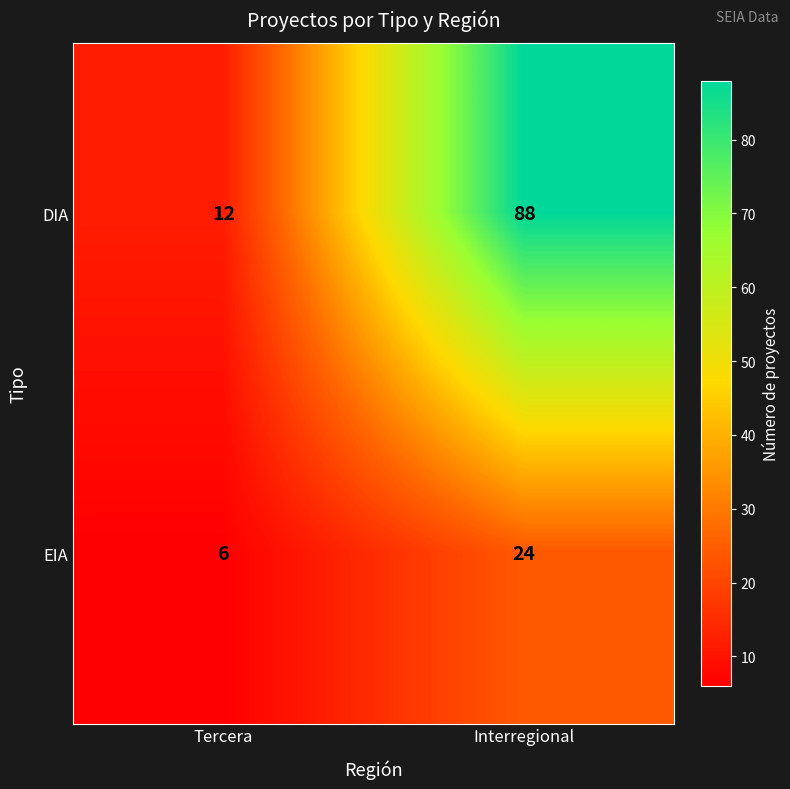

What is the difference between the DIA values at Interregional and Tercera?

76